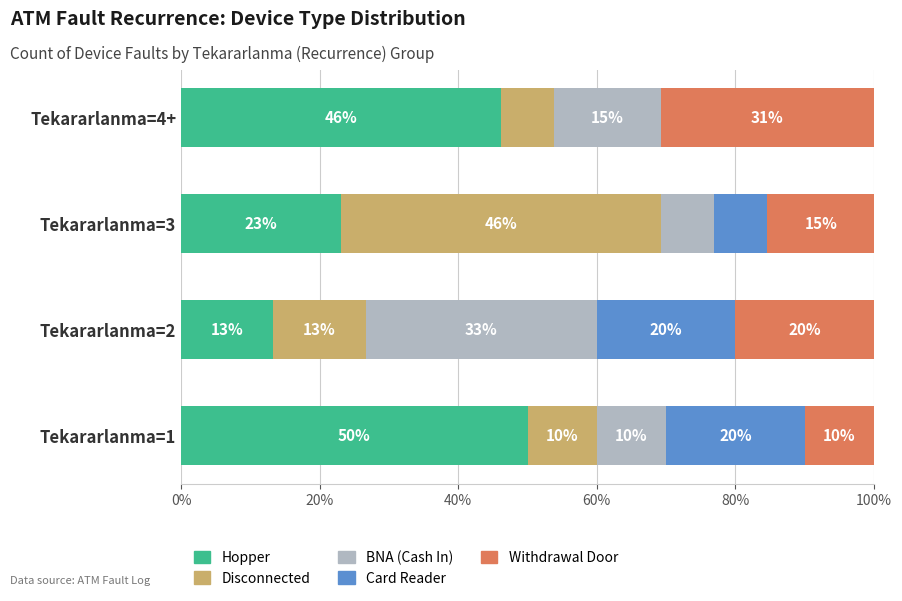

Which category has the highest value in the Hopper series?

Tekararlanma=1